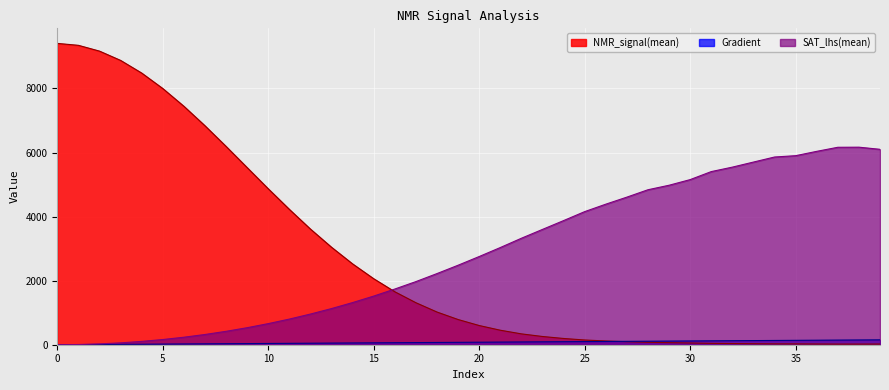

What is the value of the NMR_signal(mean) point at the 21st from the left?

599.2